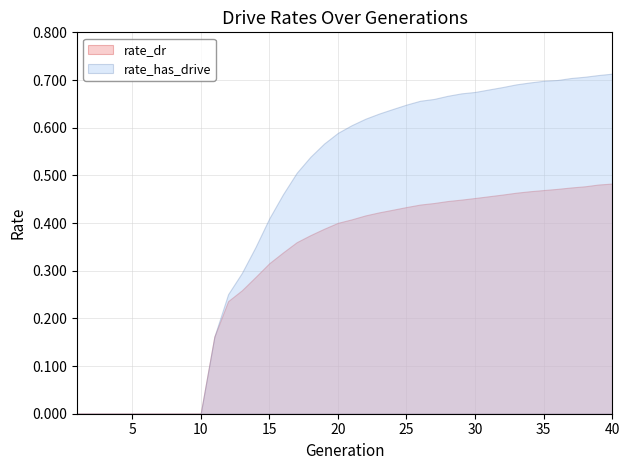

Which has a higher value, 34 or 9?

34